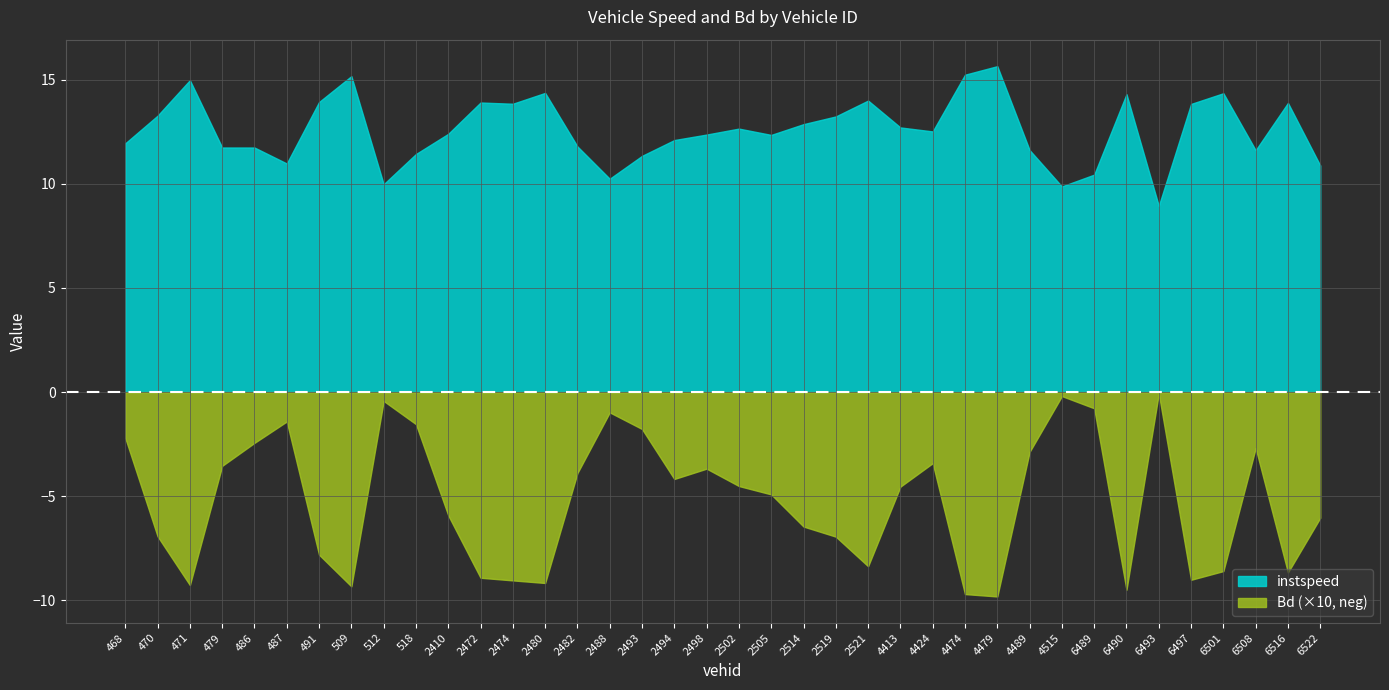

What is the sum of the Bd values at 4479 and 4489?

1.3